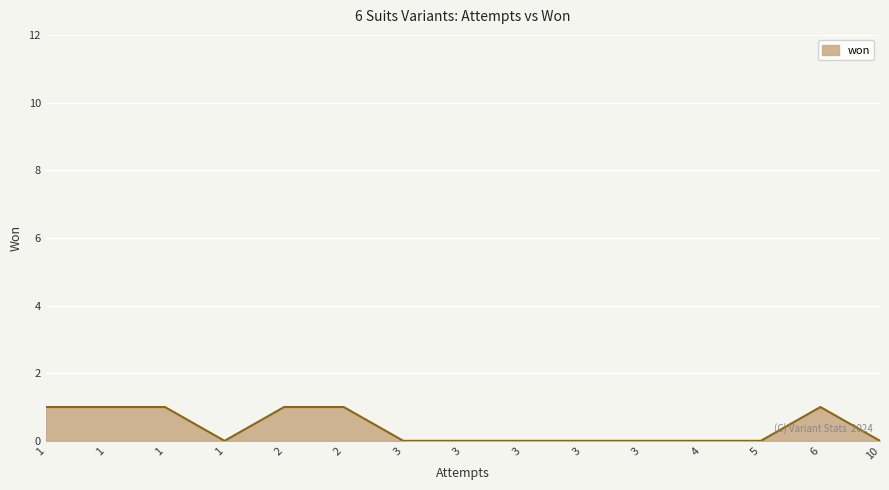

How many categories are shown in the chart?

15